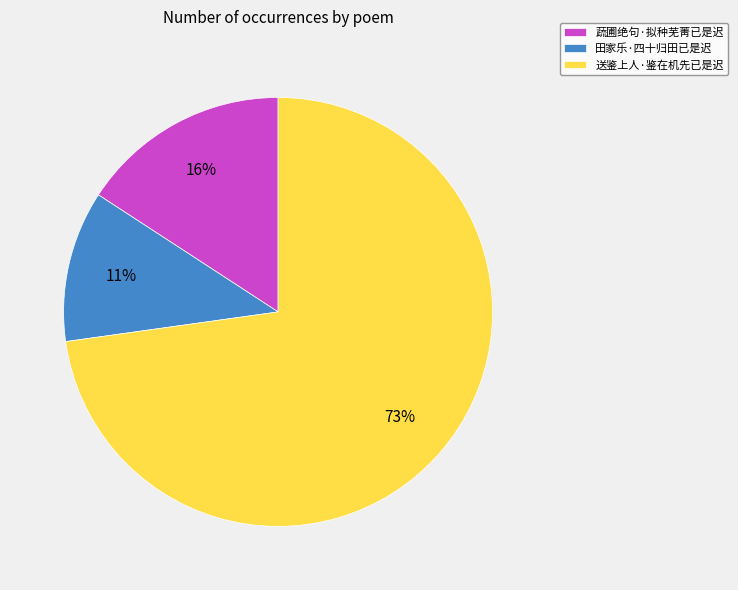

Which category has the smallest portion of the pie?

田家乐·四十归田已是迟